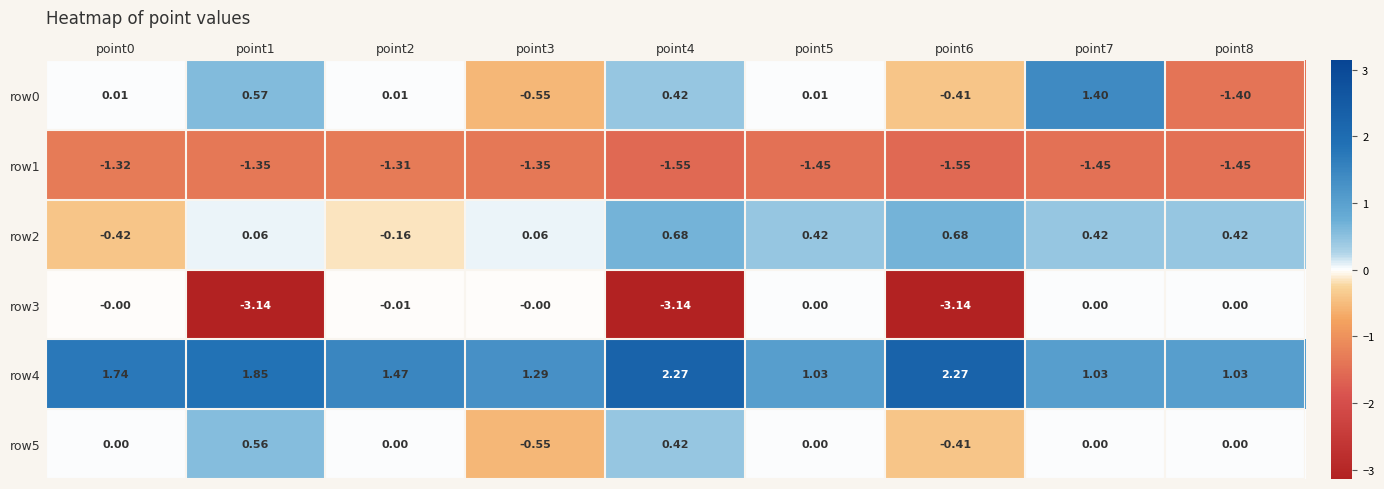

Is the value of row4 at point4 greater than the value of row1 at point5?

Yes